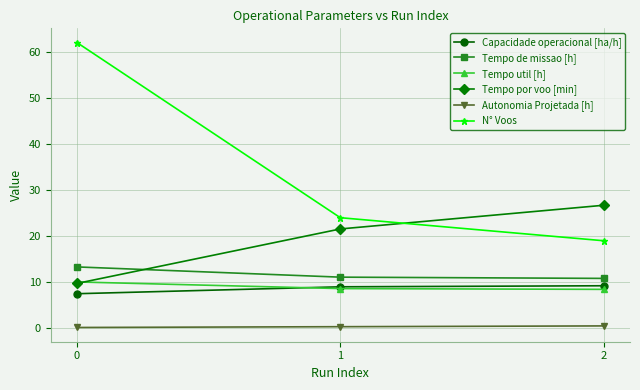

The Capacidade operacional [ha/h] series shows 9.0 at 1. True or false?

True